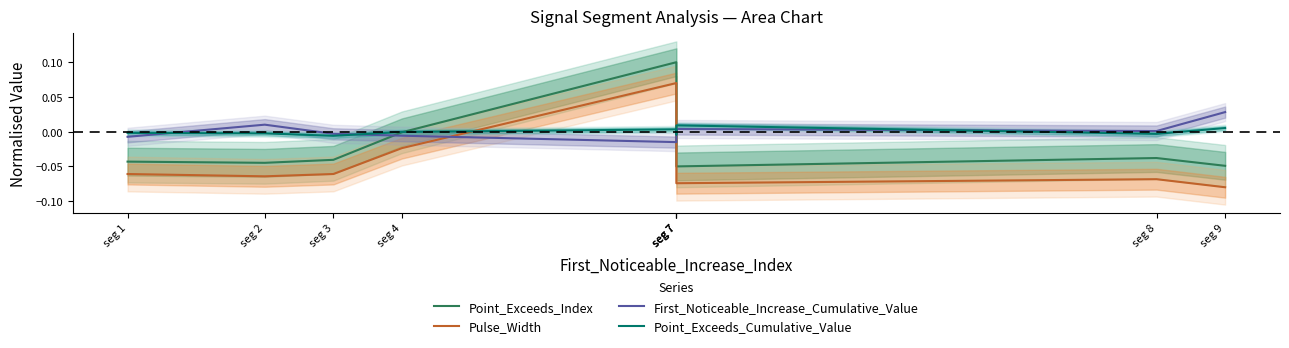

At how many categories does at least one series exceed 0?

5